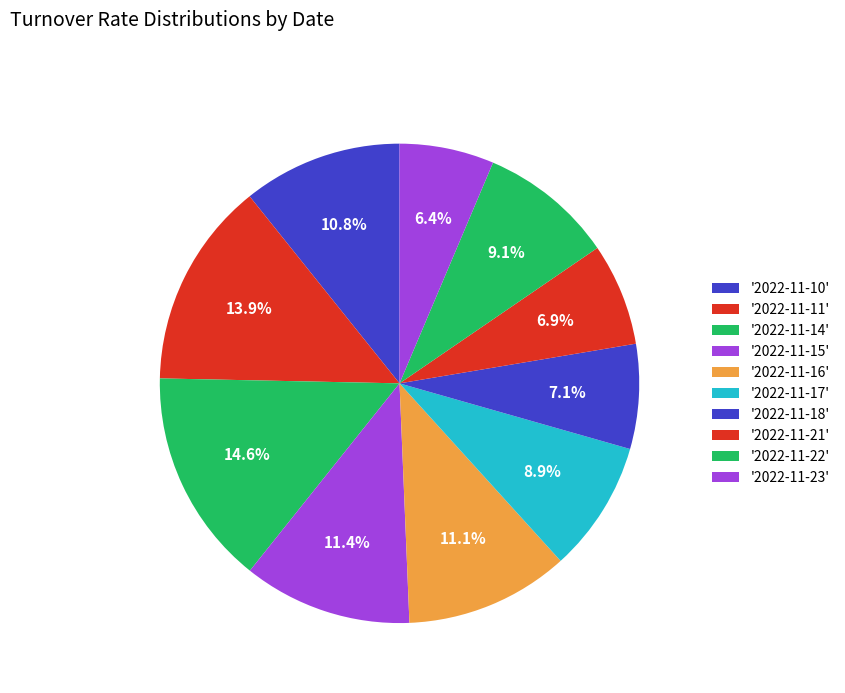

Which category has the biggest portion of the pie?

2022-11-14